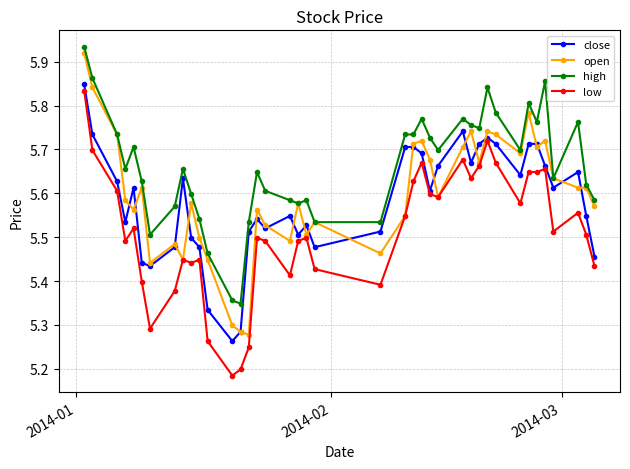

Count the low values in the range 5 to 6.

40